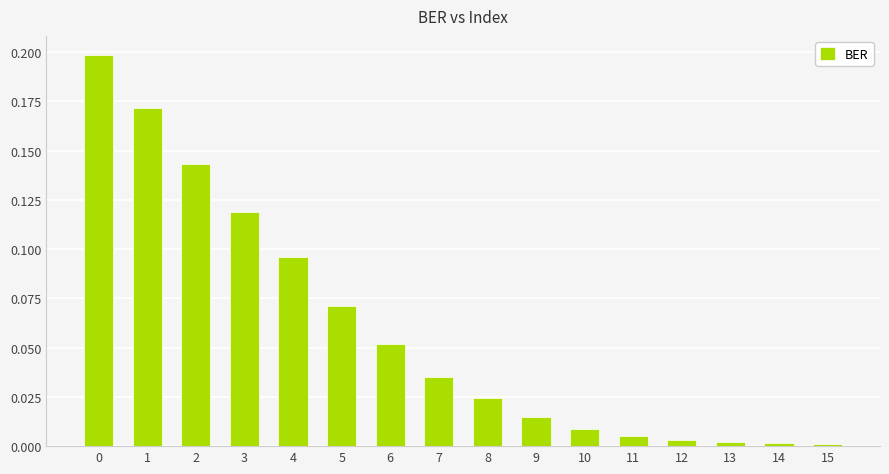

True or false: the data shows 0.2 at 3.

False